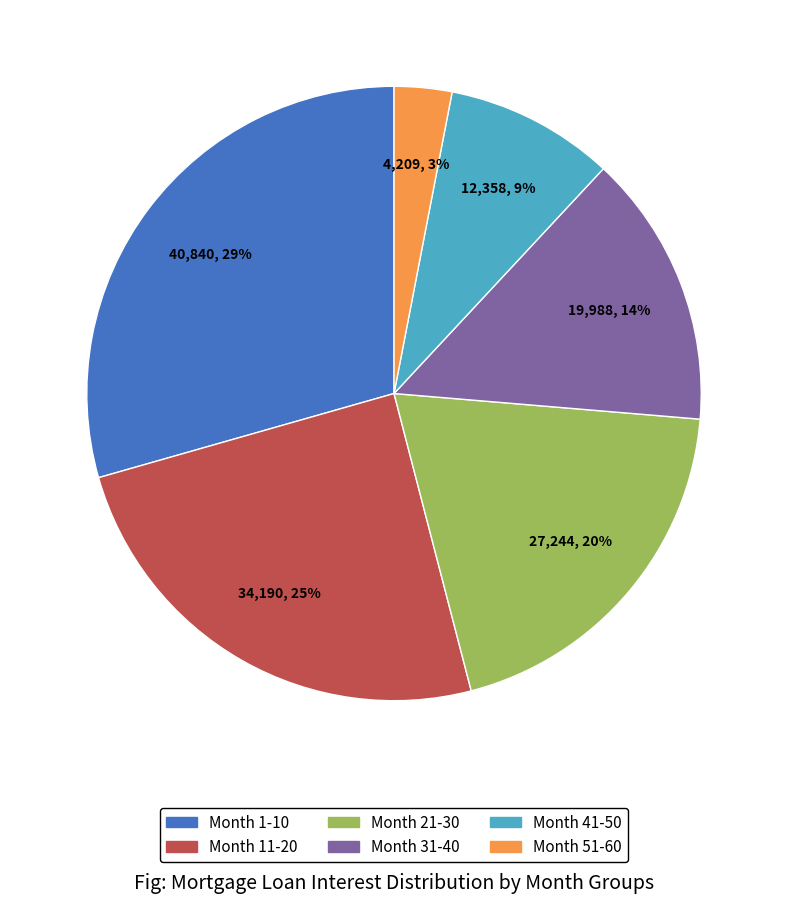

The Month 31-40 slice represents 27% of the pie. True or false?

False